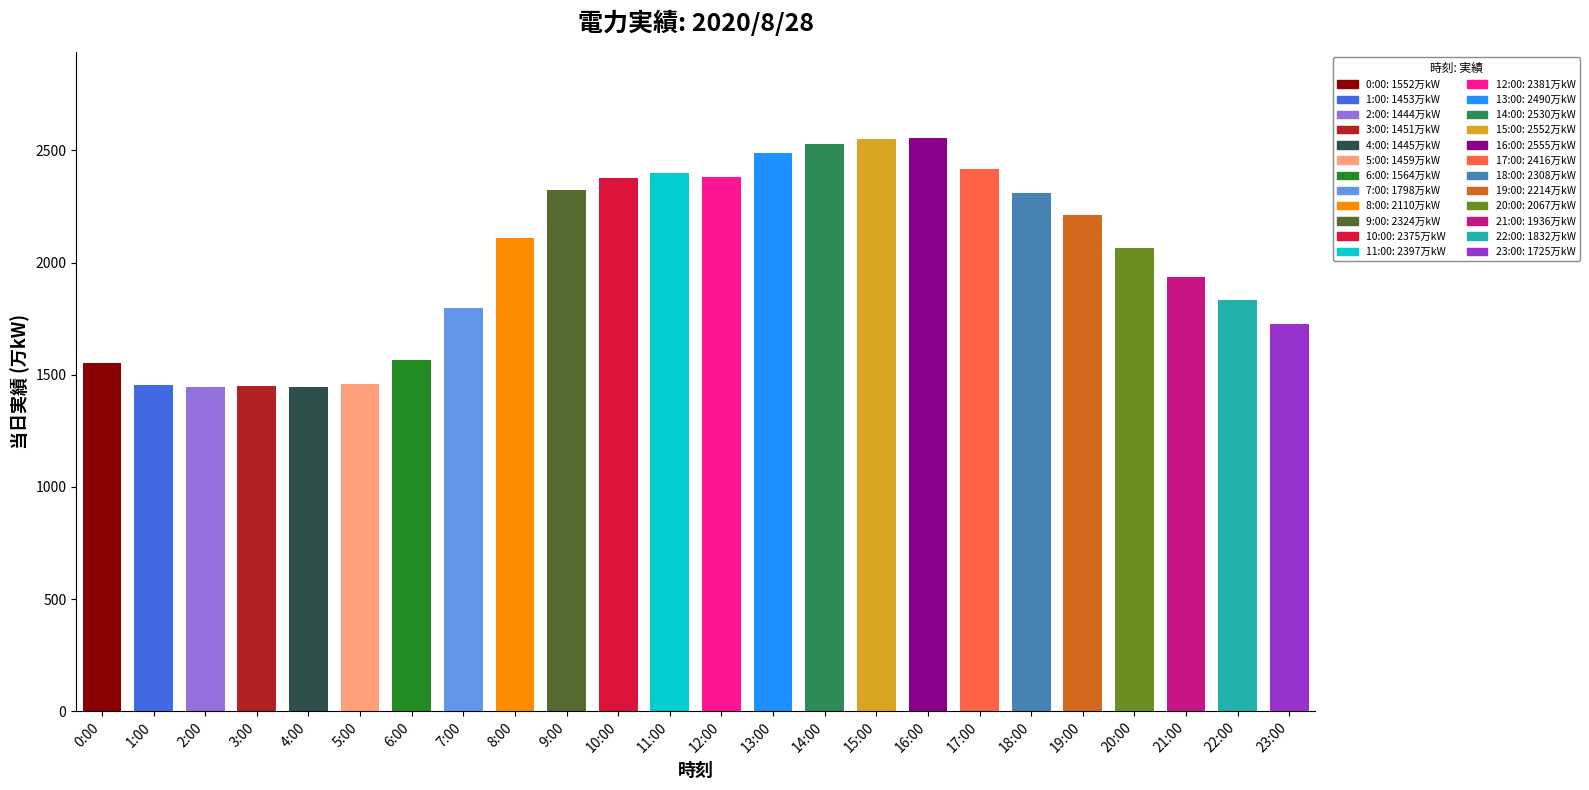

How many data points are less than 2110?

12